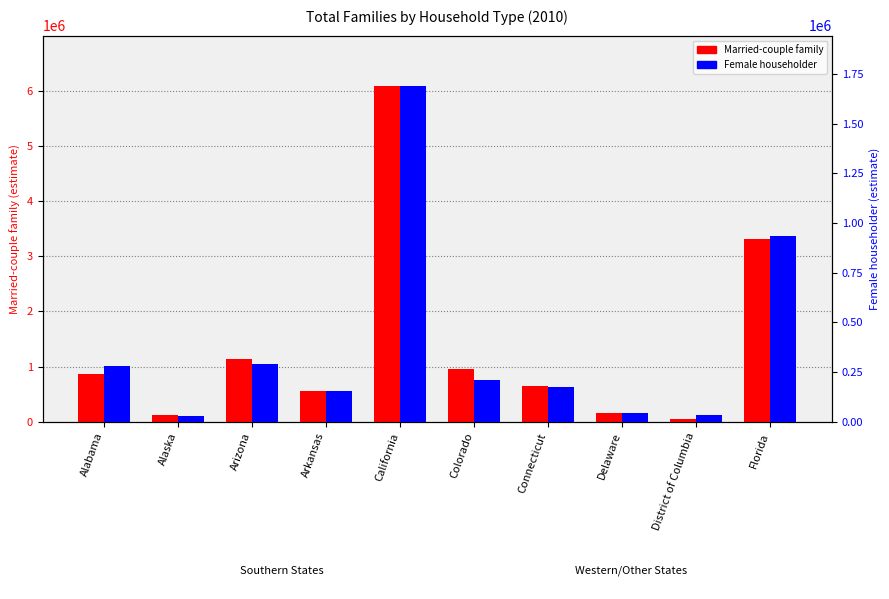

Rank the series at Colorado from lowest to highest value.

Female householder, Married-couple family